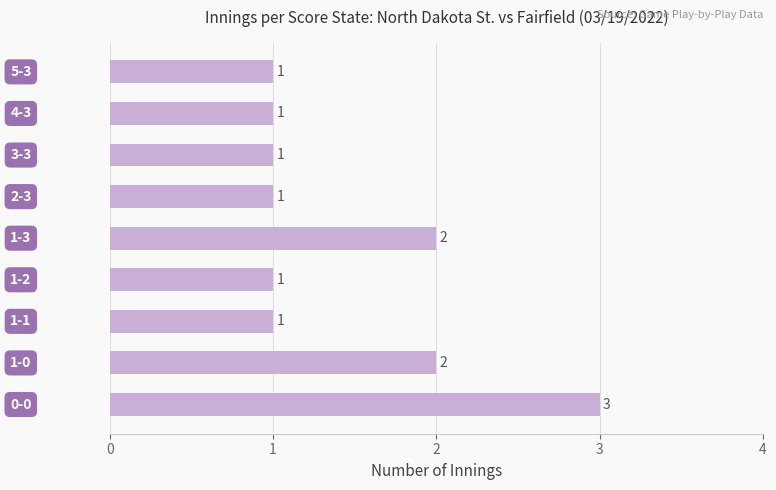

What is the sum of all values?

13